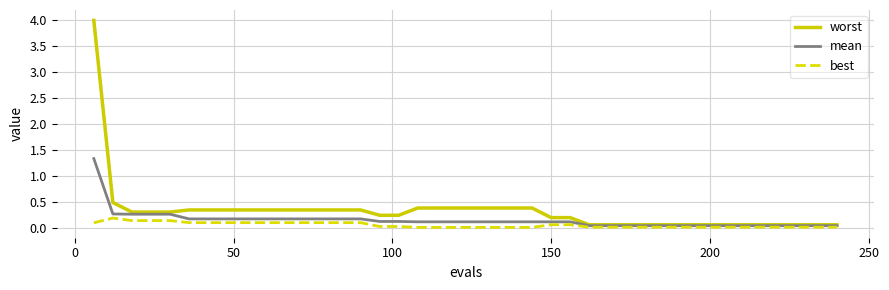

What are all the series names shown in the legend?

worst, mean, best